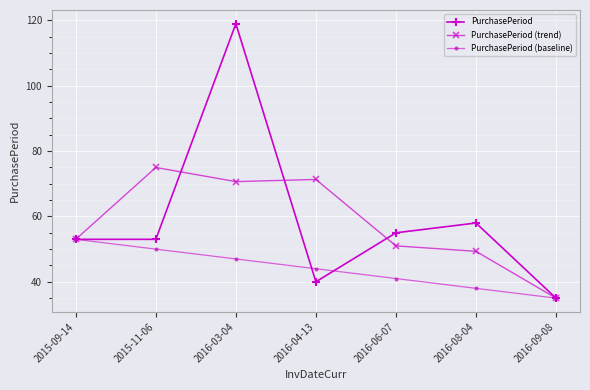

What position from the left is 2016-03-04?

3